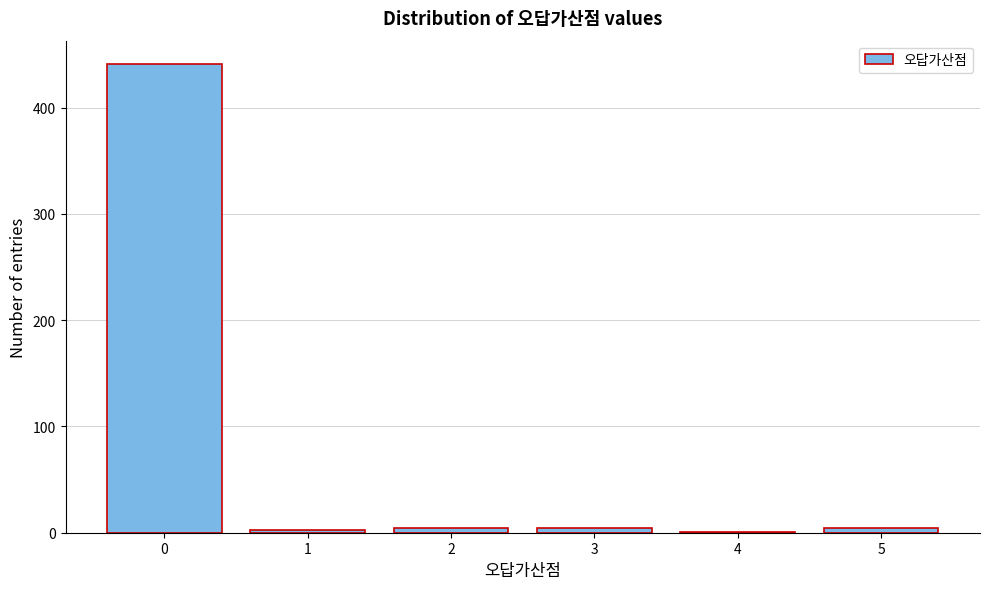

What is the sum of all values?

457